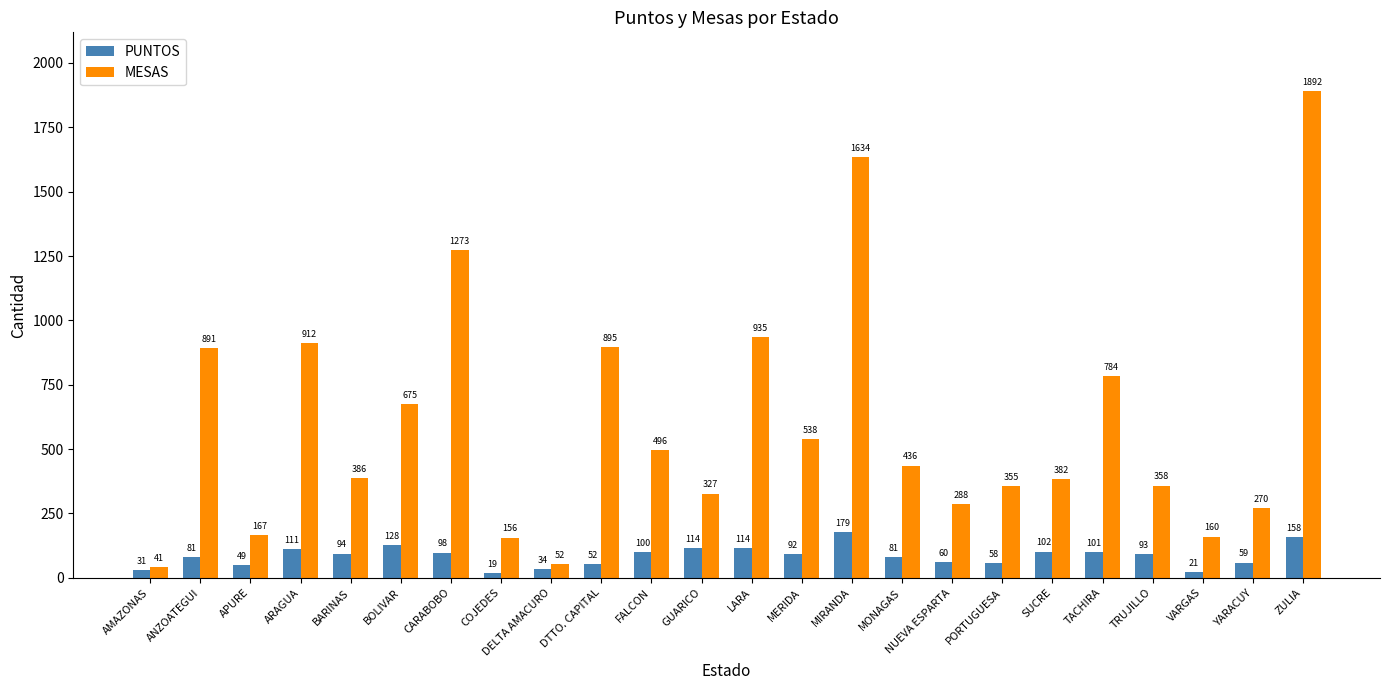

Reading left to right, extract all data points from this chart.

PUNTOS: AMAZONAS=31	ANZOATEGUI=81	APURE=49	ARAGUA=111	BARINAS=94	BOLIVAR=128	CARABOBO=98	COJEDES=19	DELTA AMACURO=34	DTTO. CAPITAL=52	FALCON=100	GUARICO=114	LARA=114	MERIDA=92	MIRANDA=179	MONAGAS=81	NUEVA ESPARTA=60	PORTUGUESA=58	SUCRE=102	TACHIRA=101	TRUJILLO=93	VARGAS=21	YARACUY=59	ZULIA=158
MESAS: AMAZONAS=41	ANZOATEGUI=891	APURE=167	ARAGUA=912	BARINAS=386	BOLIVAR=675	CARABOBO=1273	COJEDES=156	DELTA AMACURO=52	DTTO. CAPITAL=895	FALCON=496	GUARICO=327	LARA=935	MERIDA=538	MIRANDA=1634	MONAGAS=436	NUEVA ESPARTA=288	PORTUGUESA=355	SUCRE=382	TACHIRA=784	TRUJILLO=358	VARGAS=160	YARACUY=270	ZULIA=1892